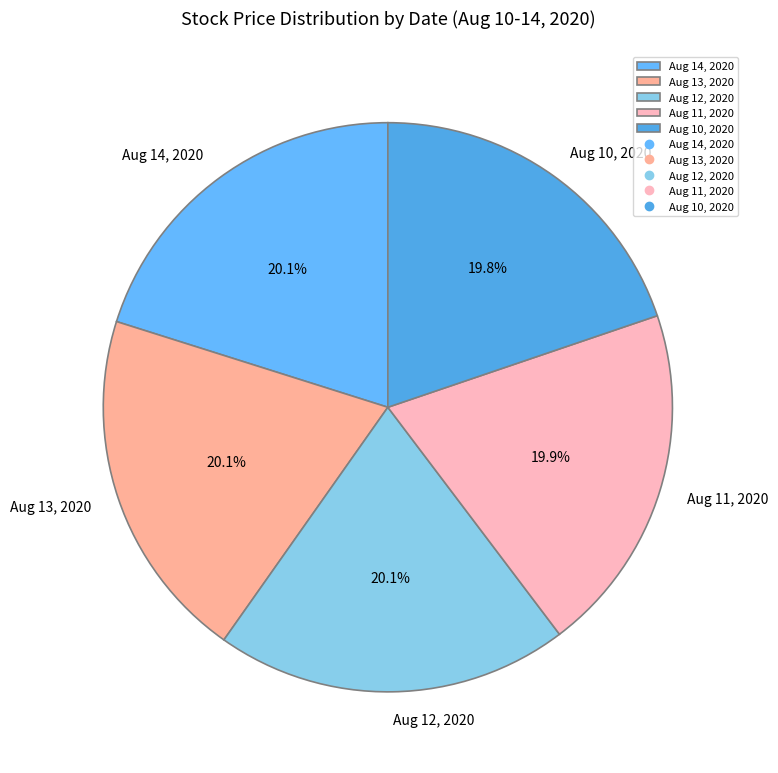

To the nearest percent, what is the average slice percentage?

20%